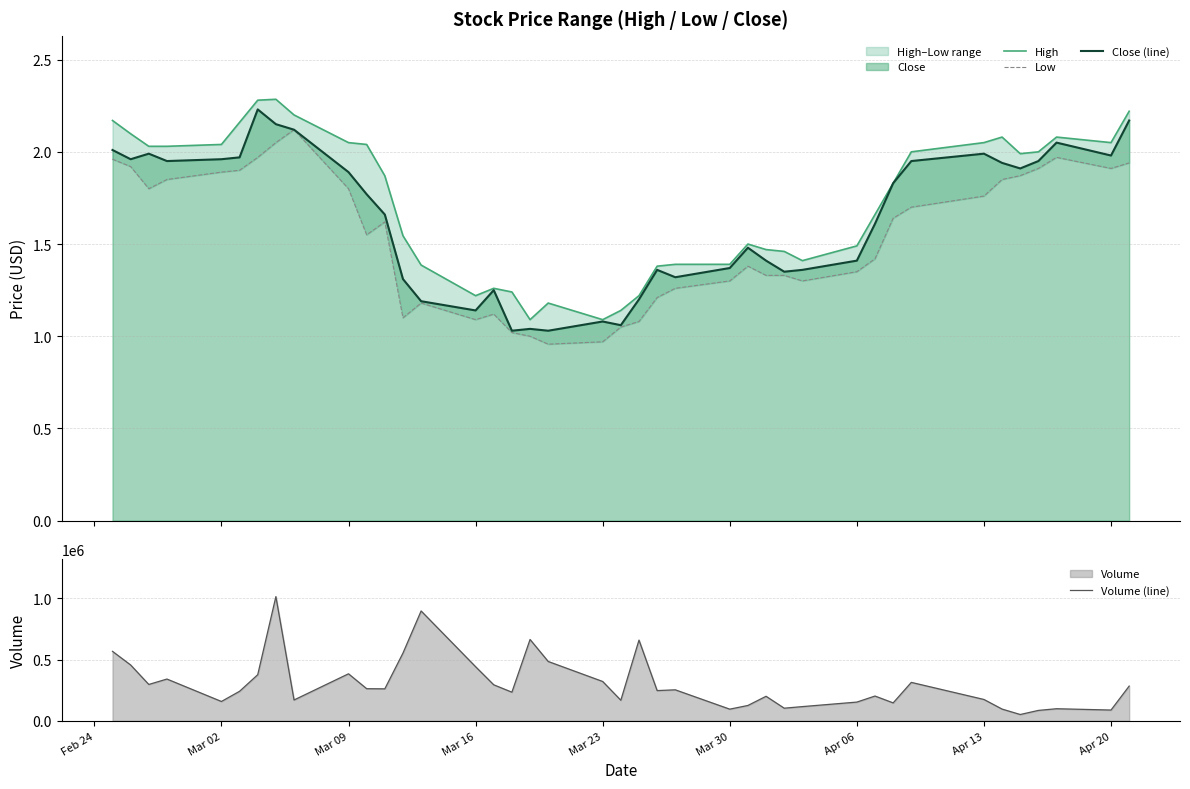

What is the highest value of the Volume (line) series?

1012700